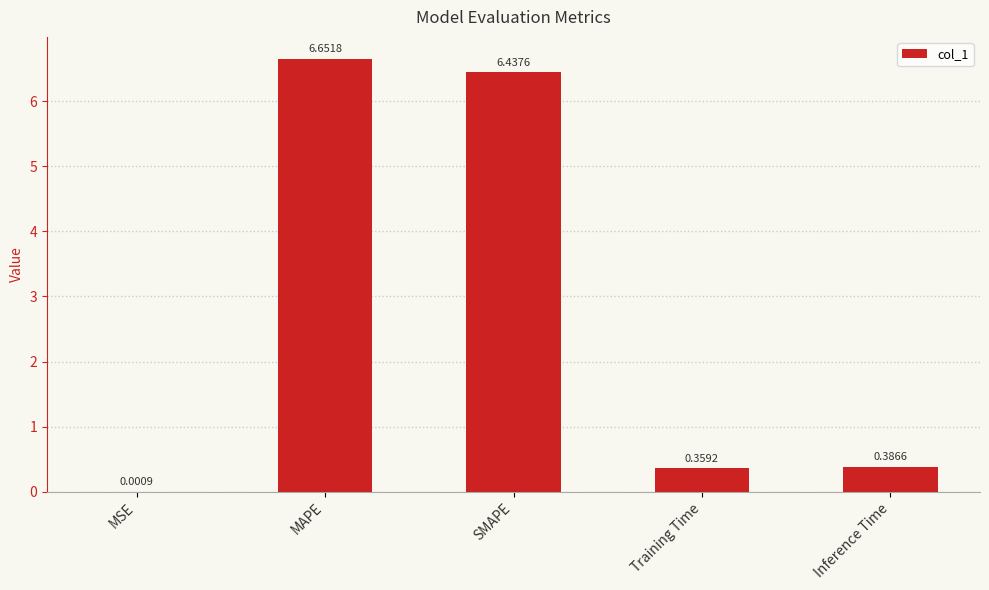

At which label is the value closest to 3?

Inference Time